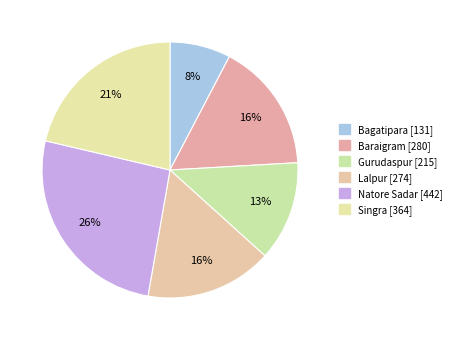

To the nearest percent, what is the difference between the Natore Sadar and Gurudaspur slice percentages?

13%